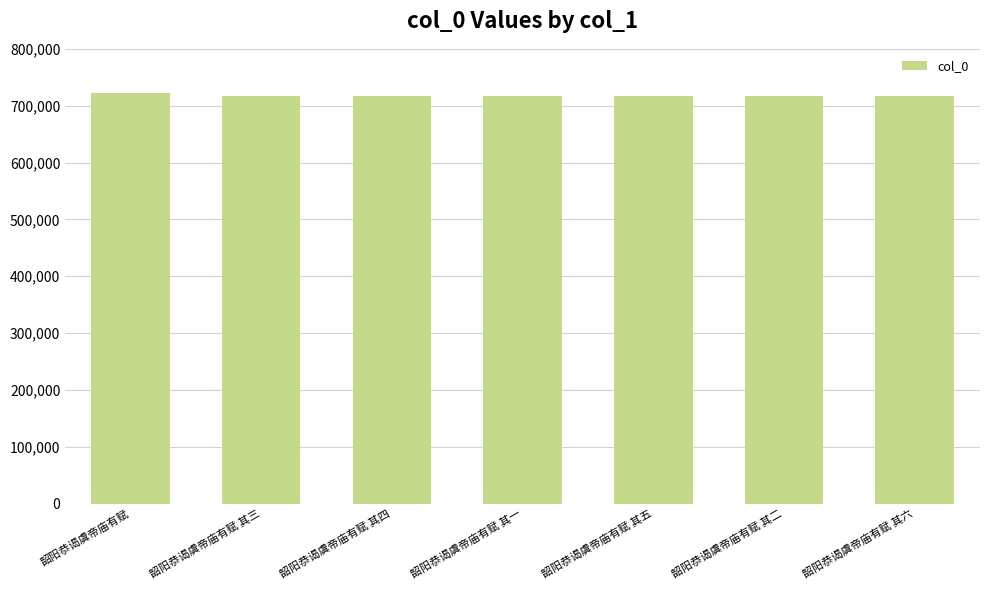

What is the smallest value displayed?

716820